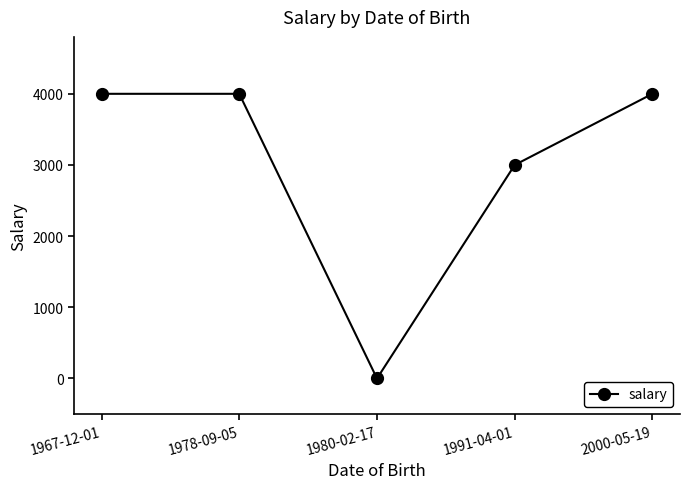

What is the value of the 4th point from the left?

3000